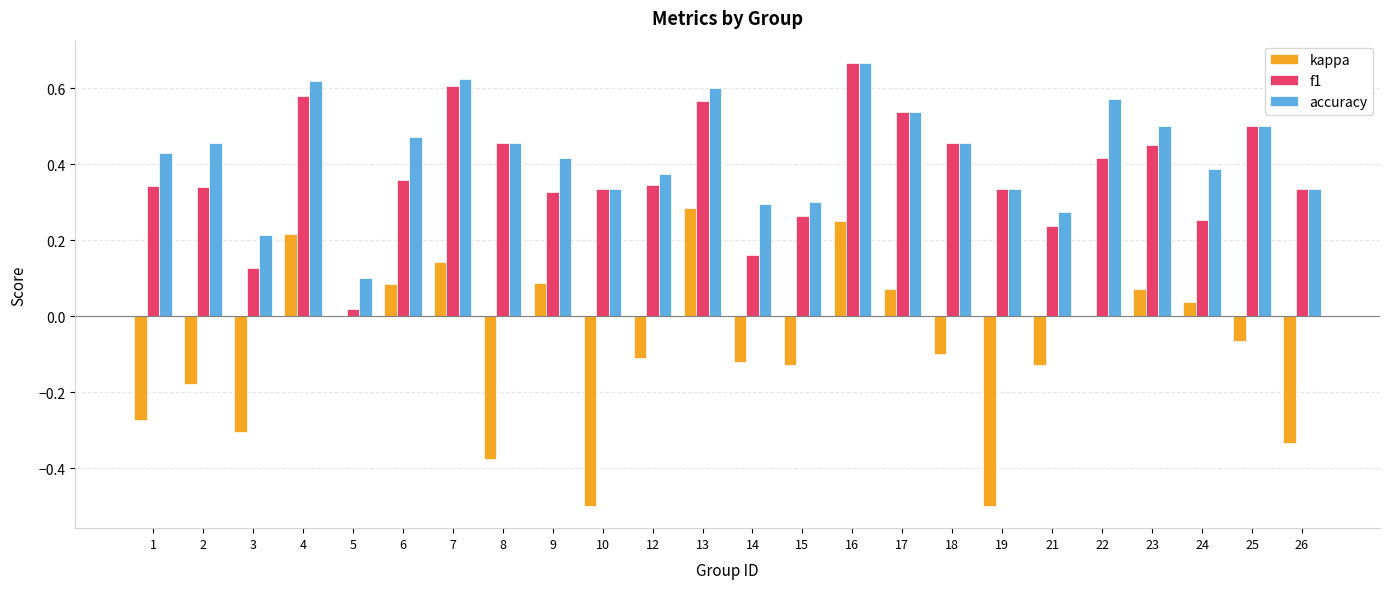

Which category has the highest value in the kappa series?

13